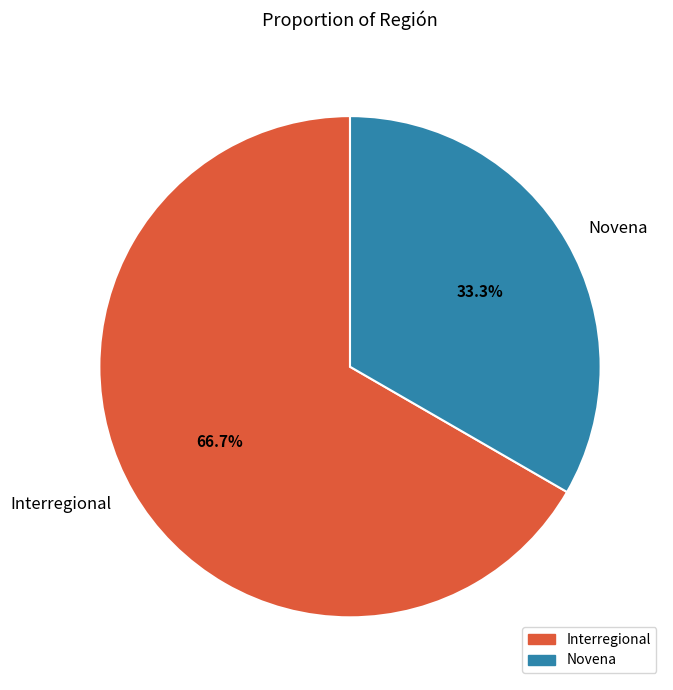

How many segments does this pie chart have?

2